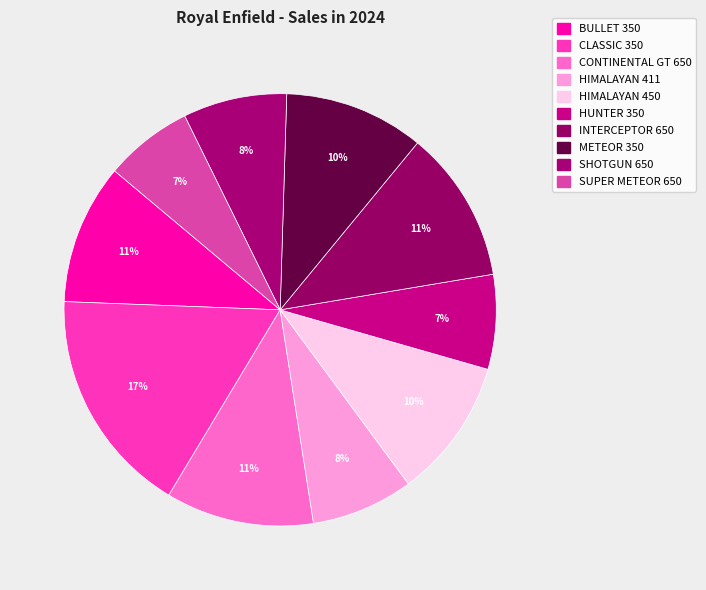

How many segments does this pie chart have?

10